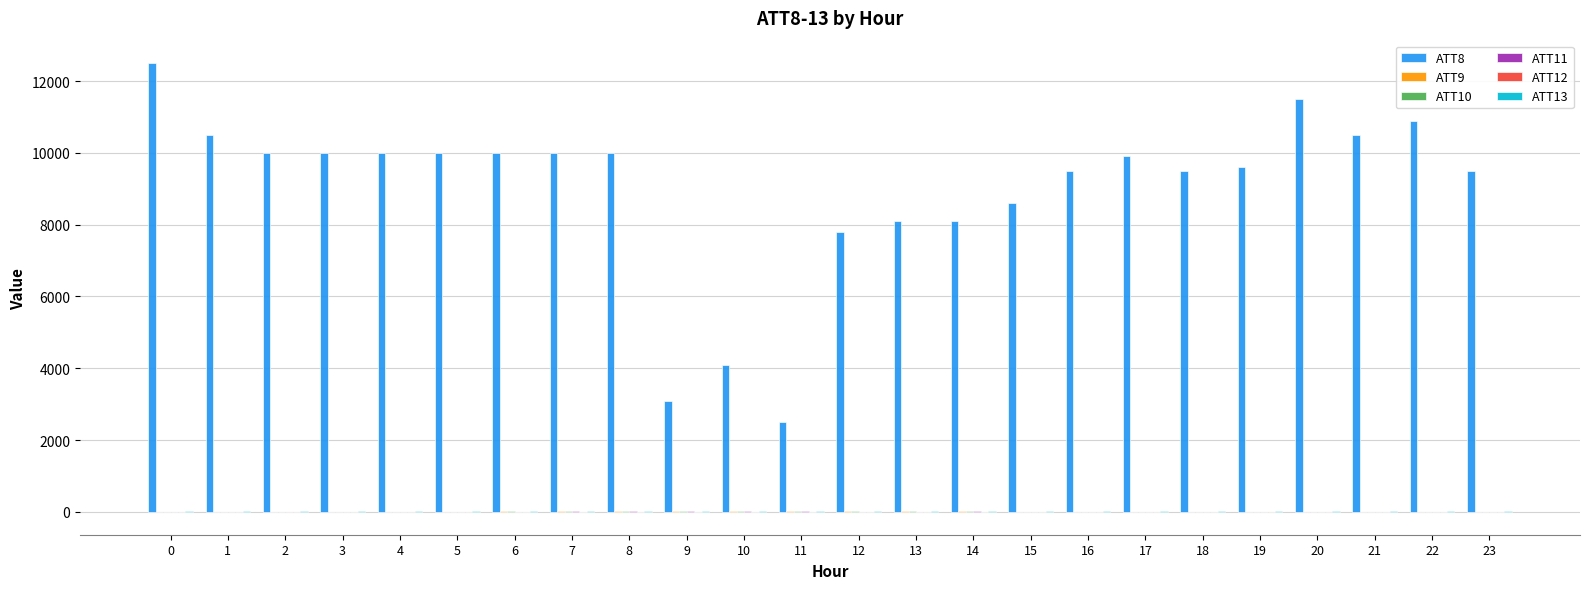

Which series has the widest spread of values?

ATT8